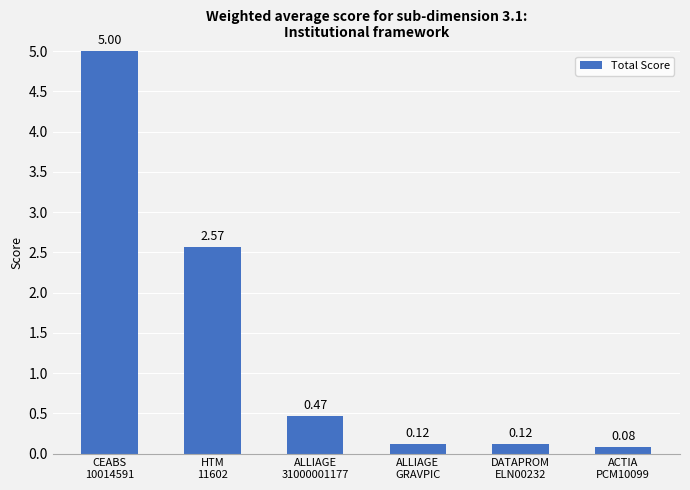

What is the average value?

1.4